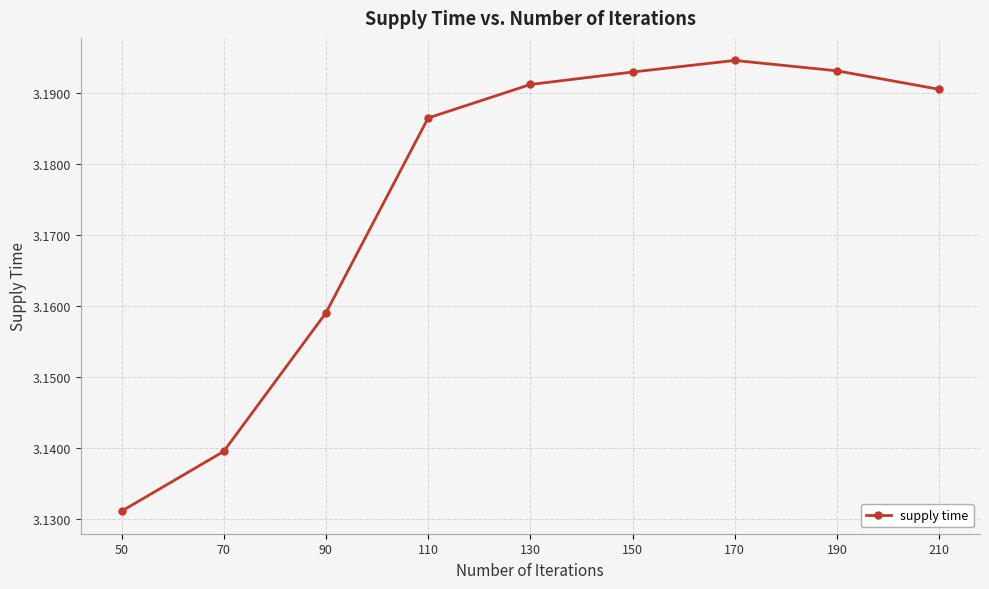

Between 50 and 190, which is larger?

190